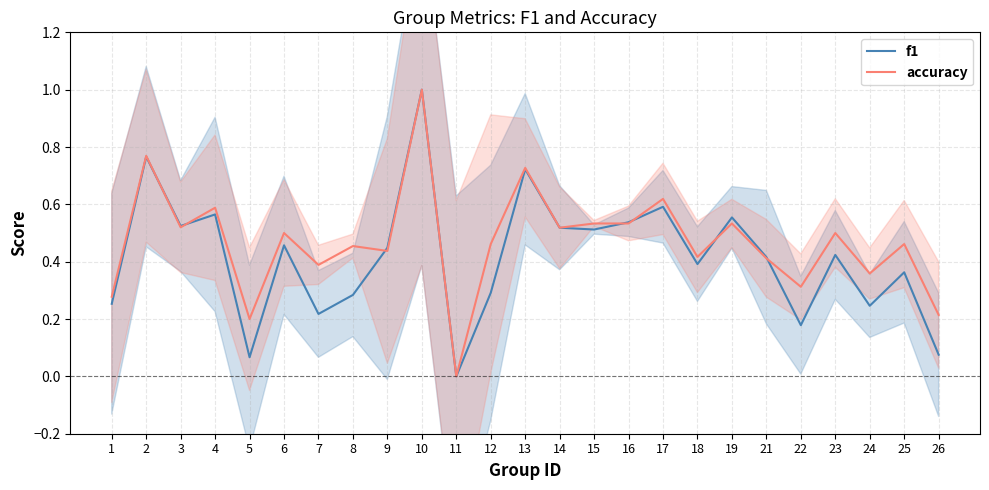

Where do f1 and accuracy first cross each other?

2 and 3